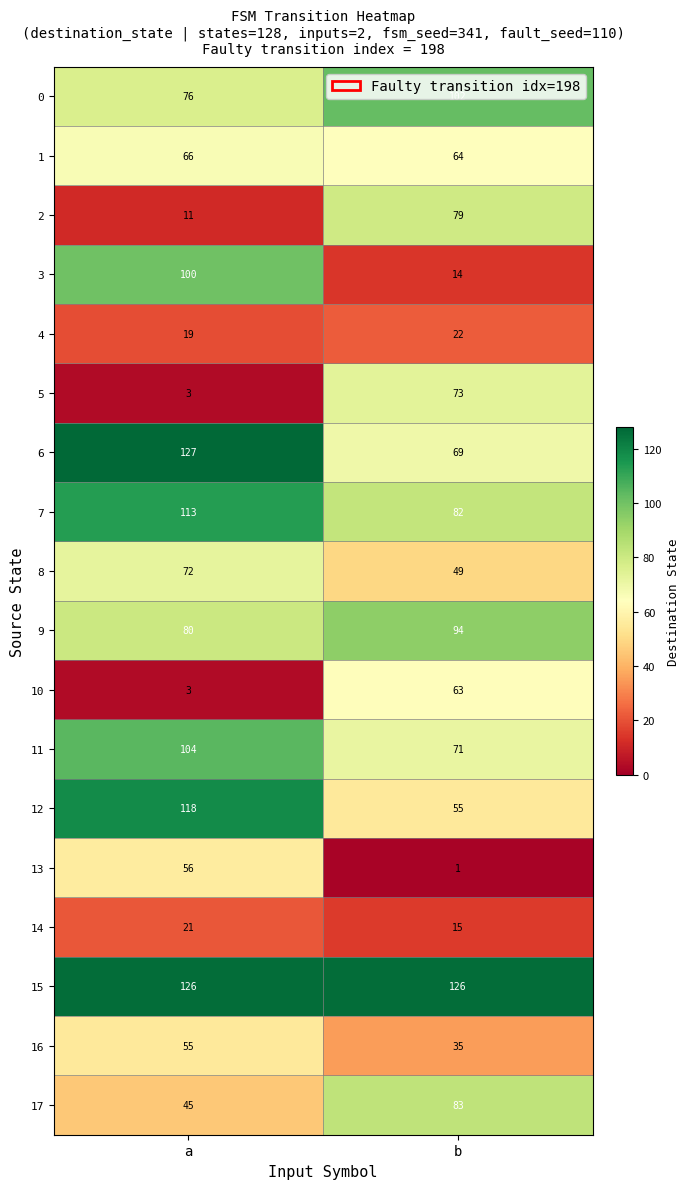

What is the sum of all 6 values?

196